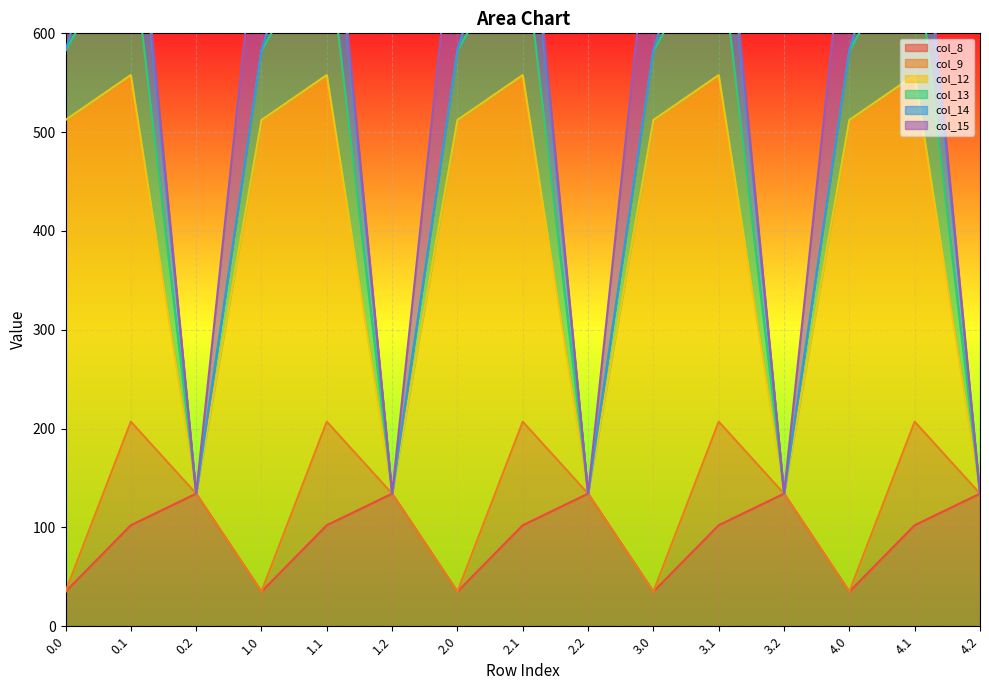

Reading left to right, what are all the values shown in this chart?

col_8: 0.0=35.0	0.1=102.3	0.2=134.2	1.0=35.0	1.1=102.3	1.2=134.2	2.0=35.0	2.1=102.3	2.2=134.2	3.0=35.0	3.1=102.3	3.2=134.2	4.0=35.0	4.1=102.3	4.2=134.2
col_9: 0.0=0.0	0.1=104.8	0.2=0.0	1.0=0.0	1.1=104.8	1.2=0.0	2.0=0.0	2.1=104.8	2.2=0.0	3.0=0.0	3.1=104.8	3.2=0.0	4.0=0.0	4.1=104.8	4.2=0.0
col_12: 0.0=477.2	0.1=350.8	0.2=0.0	1.0=477.2	1.1=350.8	1.2=0.0	2.0=477.2	2.1=350.8	2.2=0.0	3.0=477.2	3.1=350.8	3.2=0.0	4.0=477.2	4.1=350.8	4.2=0.0
col_13: 0.0=70.2	0.1=141.2	0.2=0.0	1.0=70.2	1.1=141.2	1.2=0.0	2.0=70.2	2.1=141.2	2.2=0.0	3.0=70.2	3.1=141.2	3.2=0.0	4.0=70.2	4.1=141.2	4.2=0.0
col_14: 0.0=0.3	0.1=105.5	0.2=0.0	1.0=0.3	1.1=105.5	1.2=0.0	2.0=0.3	2.1=105.5	2.2=0.0	3.0=0.3	3.1=105.5	3.2=0.0	4.0=0.3	4.1=105.5	4.2=0.0
col_15: 0.0=172.8	0.1=17.3	0.2=0.0	1.0=172.8	1.1=17.3	1.2=0.0	2.0=172.8	2.1=17.3	2.2=0.0	3.0=172.8	3.1=17.3	3.2=0.0	4.0=172.8	4.1=17.3	4.2=0.0